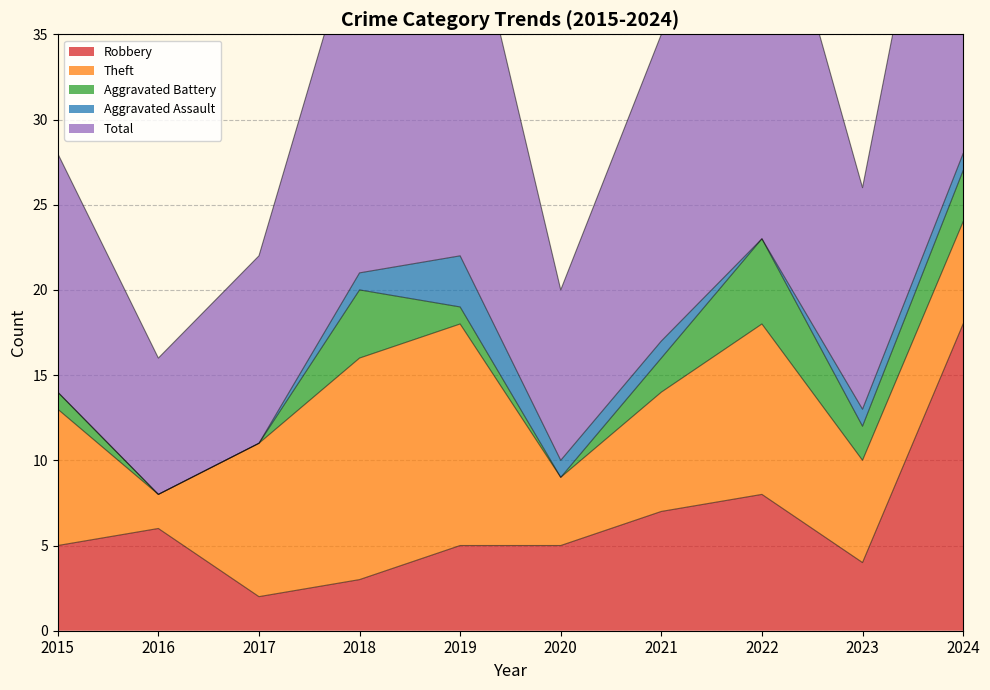

Which series has the largest range (max minus min)?

Total